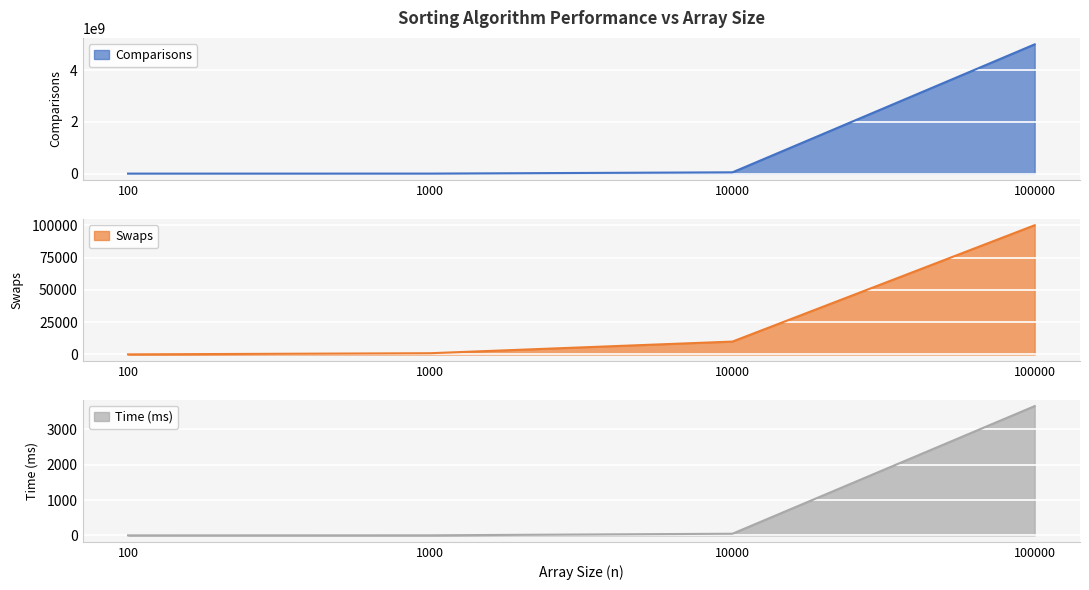

Reading right to left, transcribe all the data shown in this chart.

Comparisons: 4999950000.0	49995000.0	499500.0	4950.0
Swaps: 99986.0	9988.0	989.0	97.0
Time (ms): 3659.6	46.6	2.0	0.5